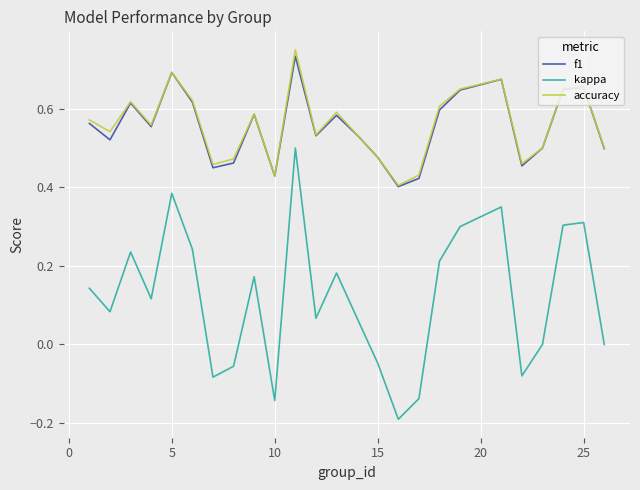

Which series has the largest range (max minus min)?

kappa